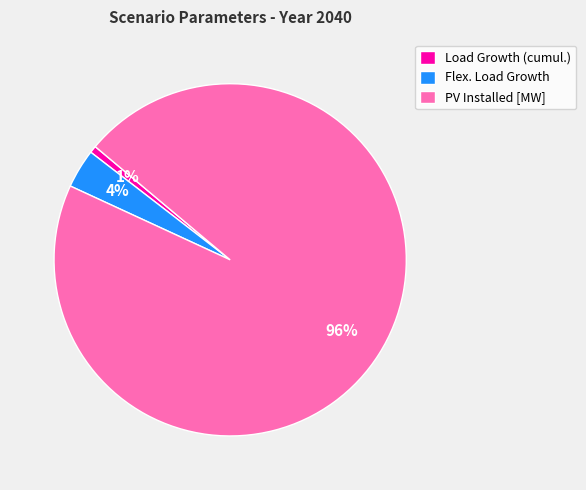

Which has a higher value, Flex. Load Growth or PV Installed [MW]?

PV Installed [MW]